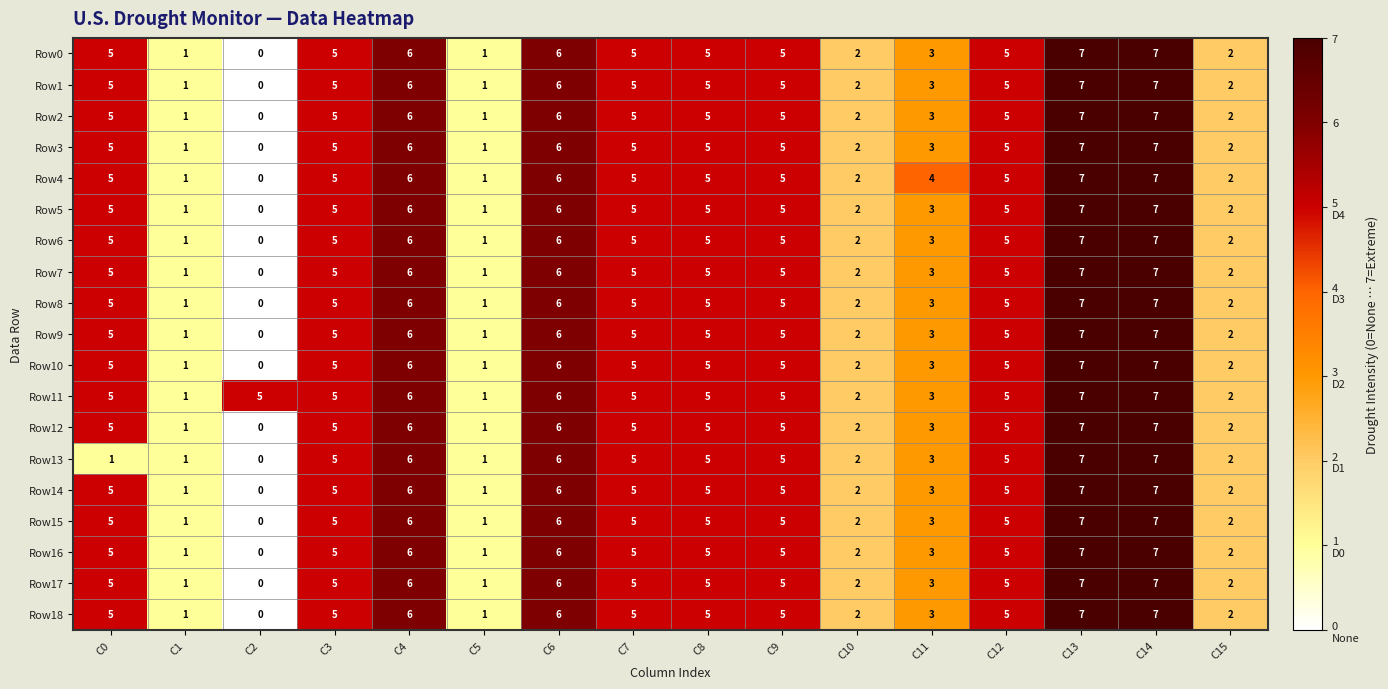

How many series are shown in this chart?

19